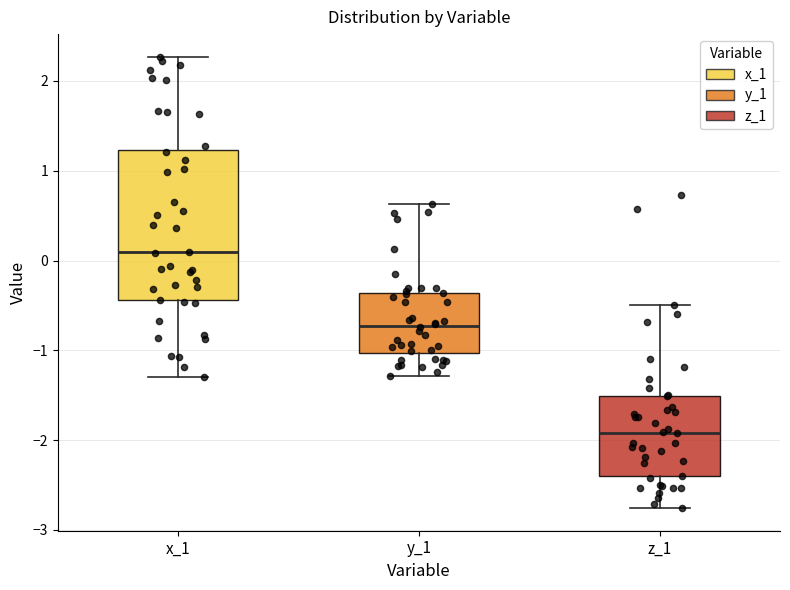

Which box's median line is the highest?

x_1